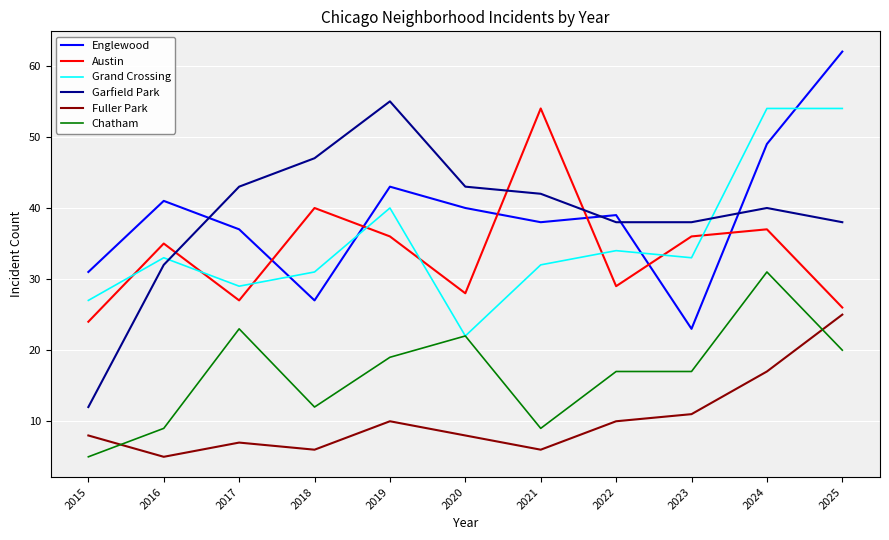

True or false: Fuller Park has a value of 2 at 2020.

False